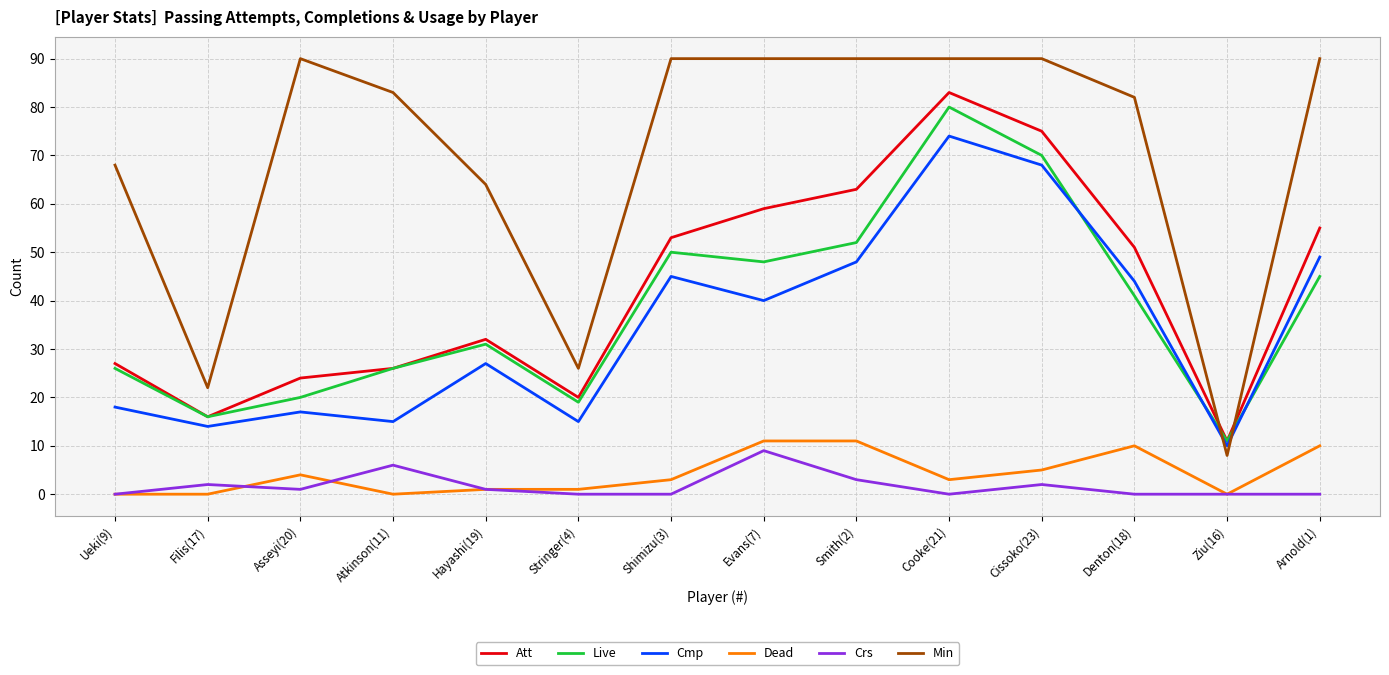

Is it true that Min equals 5 at Ziu(16)?

False